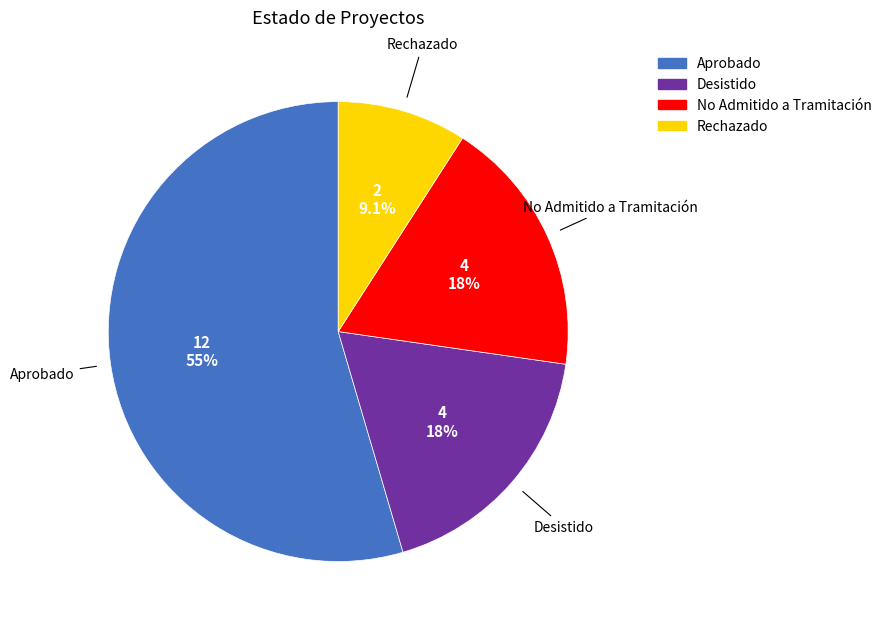

How many slices are in this pie chart?

4